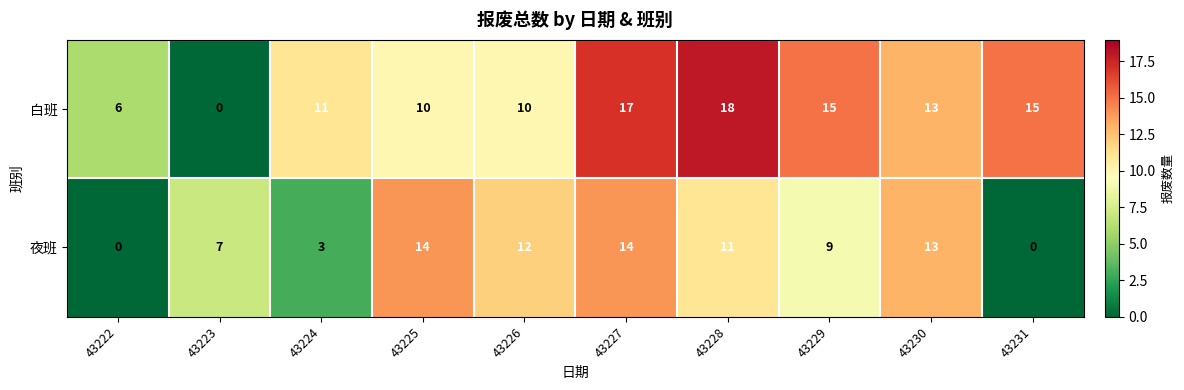

True or false: 夜班 has a value of 0 at 43222.

True